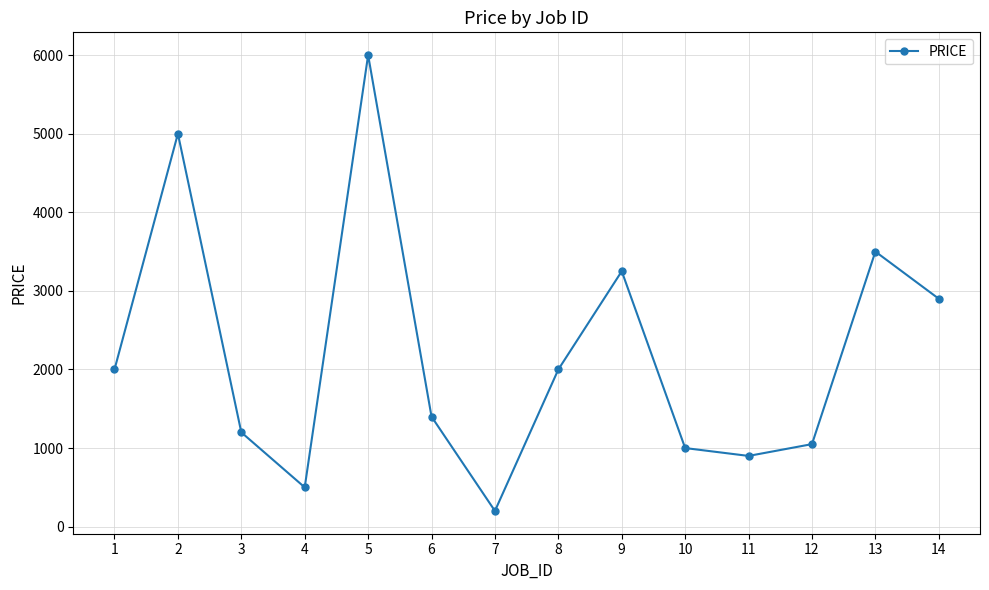

True or false: the data shows 3250 at 9.

True